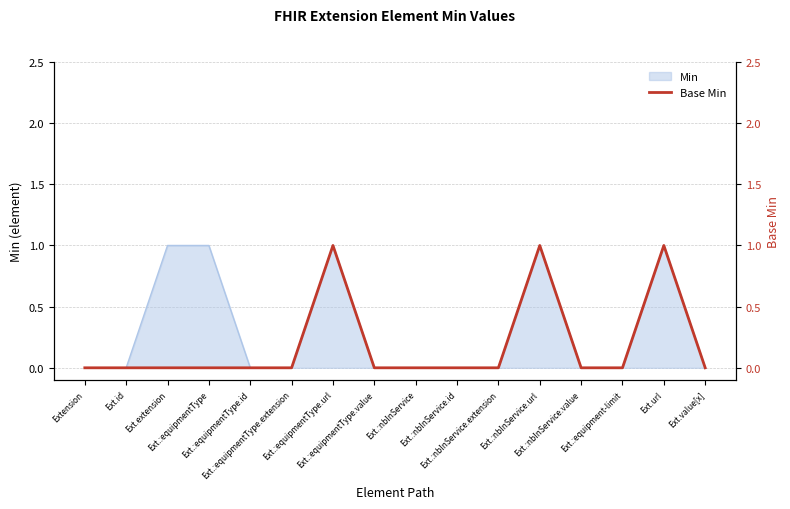

Which category has the lowest value across all series?

Extension